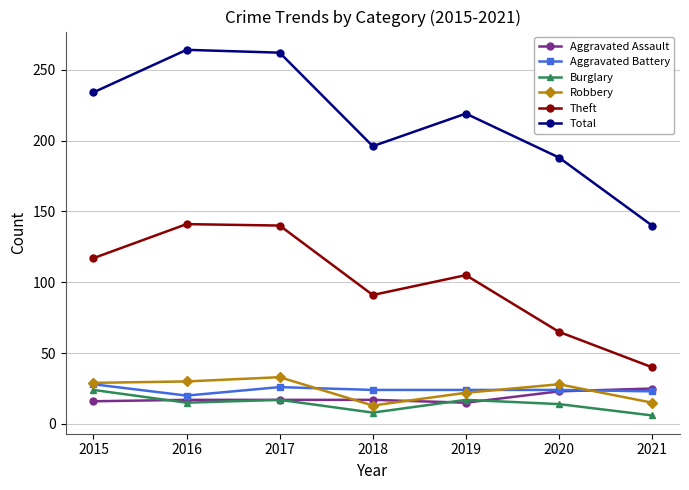

How many lines are shown in the chart?

6